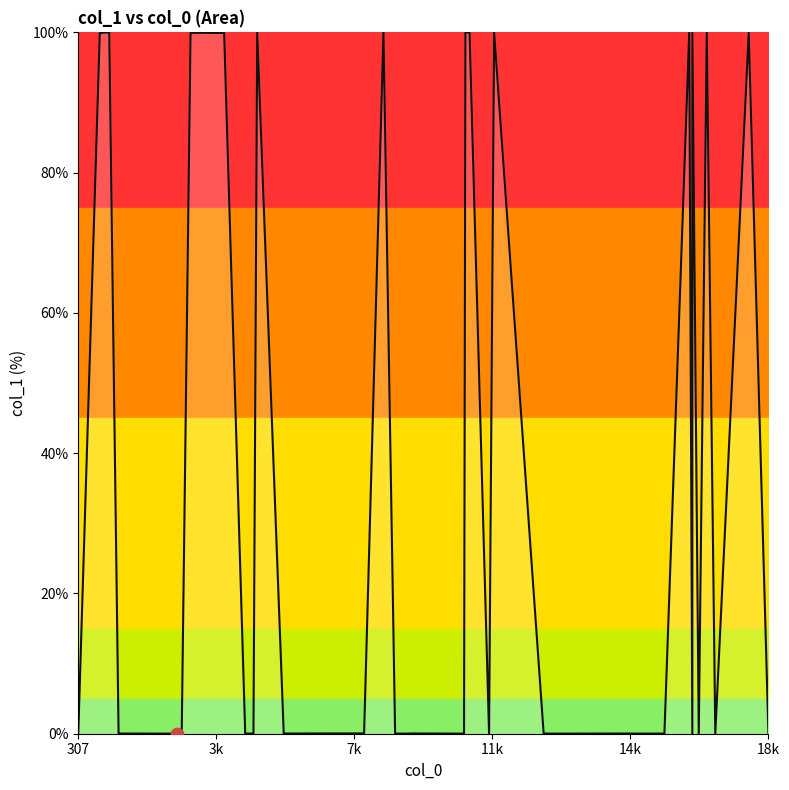

What is the difference between the maximum and minimum values?

100.0